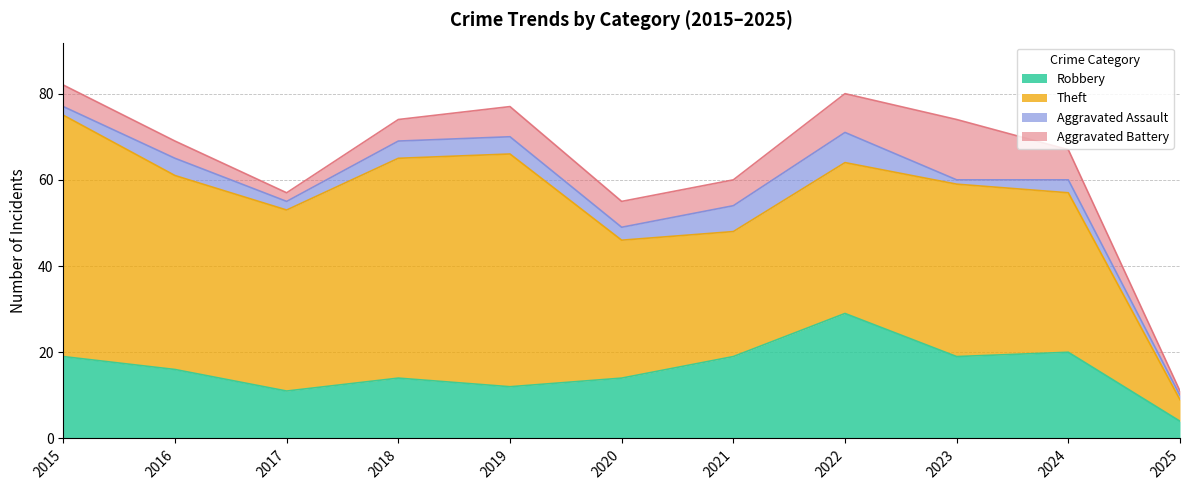

True or false: Robbery and Theft cross at least once.

False